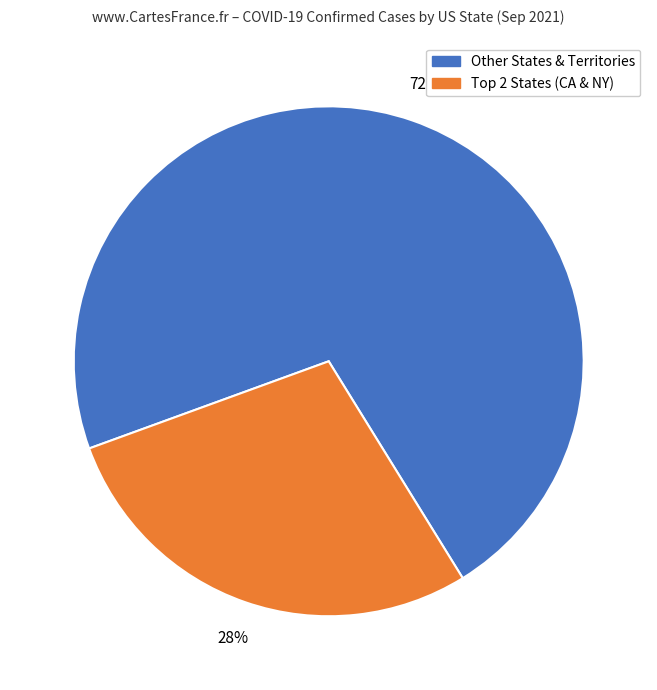

Count the number of slices in the pie.

2